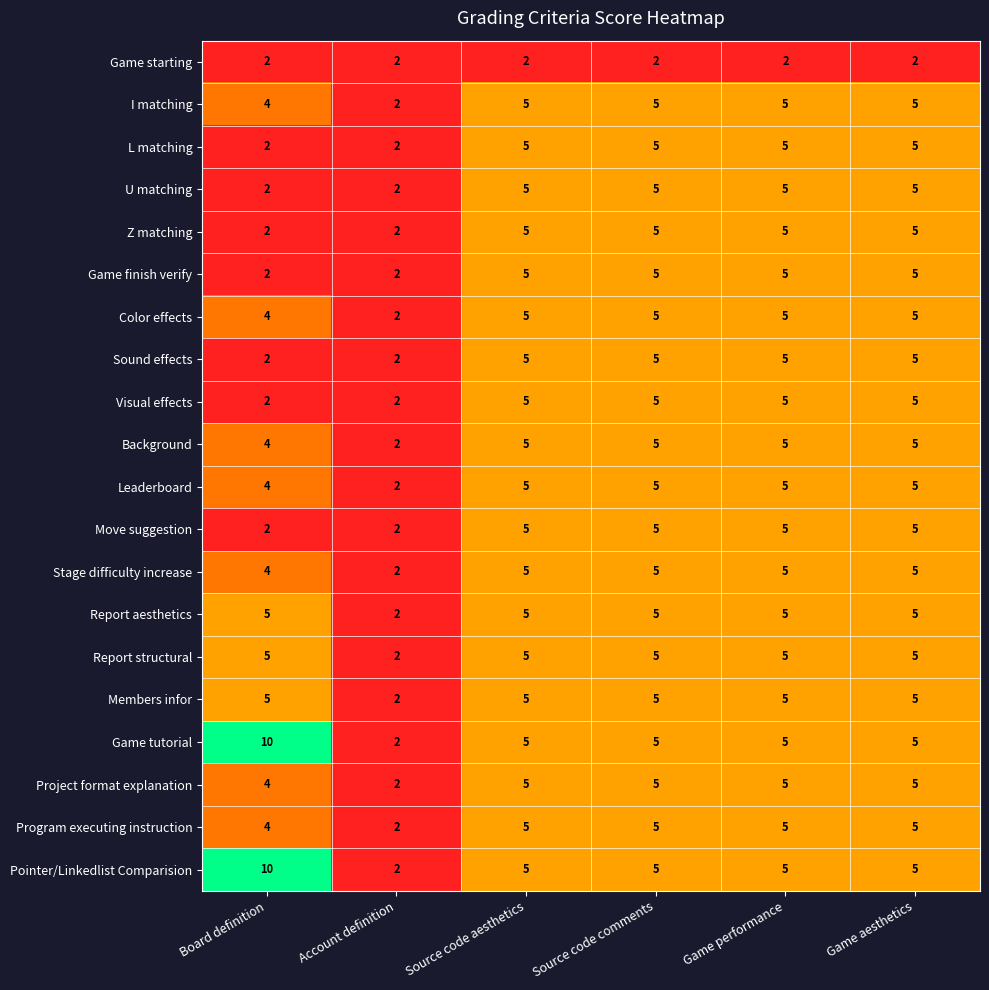

Which category has the lowest value in the Report aesthetics series?

Account definition